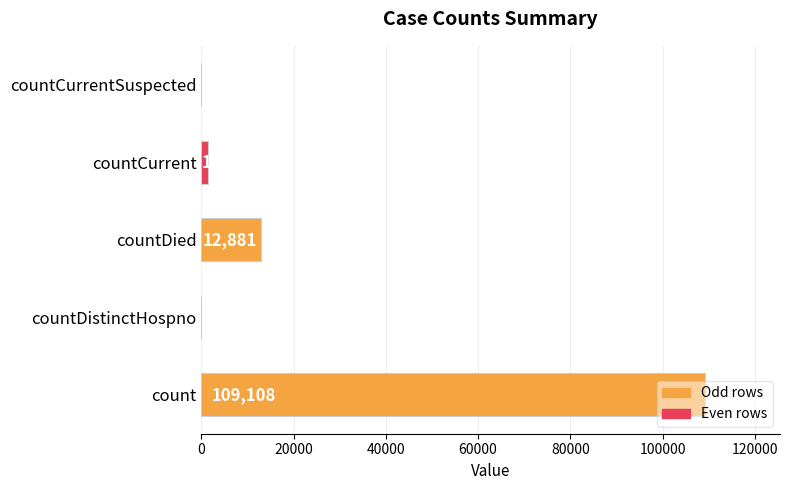

Where is the data nearest to the value 54554?

countDied